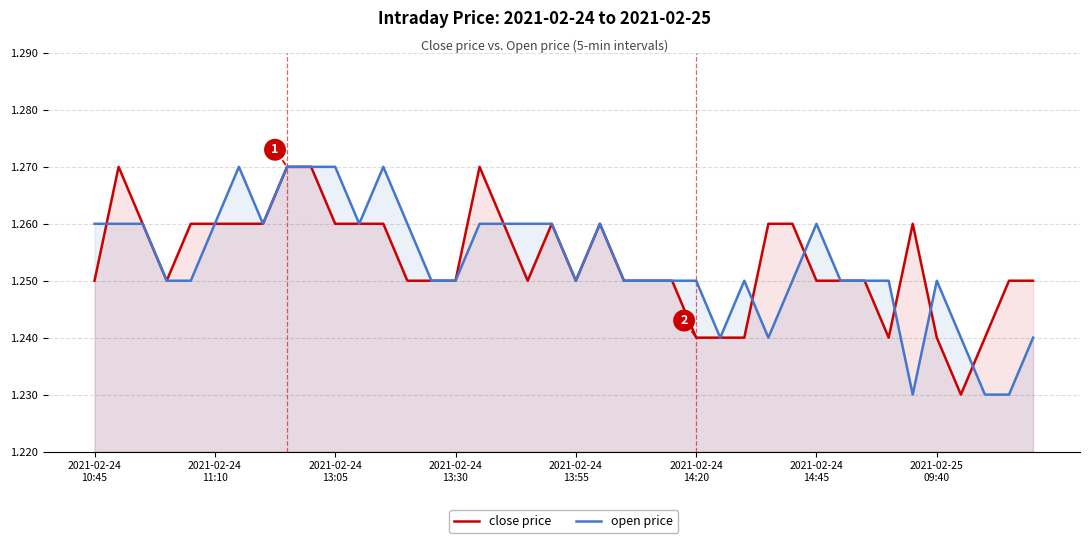

What is the minimum value for open price?

1.2